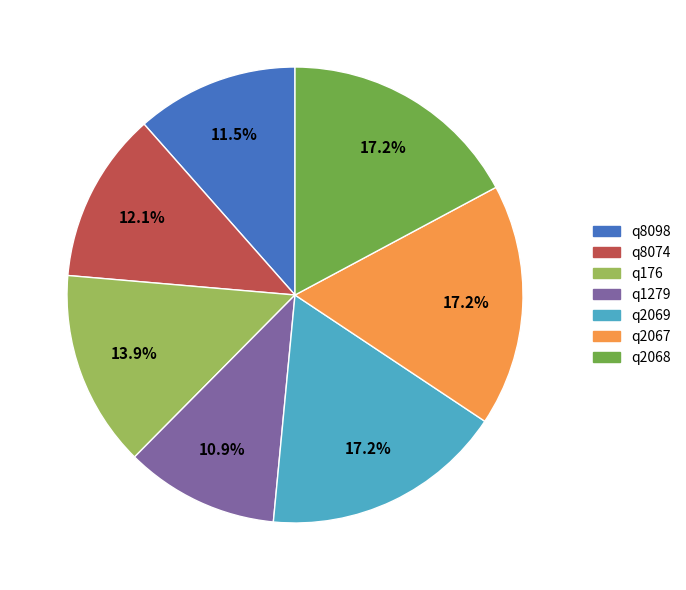

How many segments does this pie chart have?

7